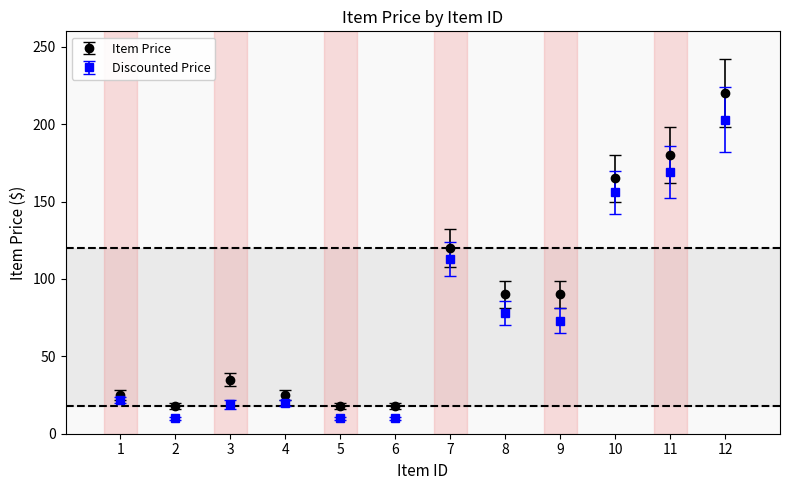

Which series has the largest range (max minus min)?

Item Price